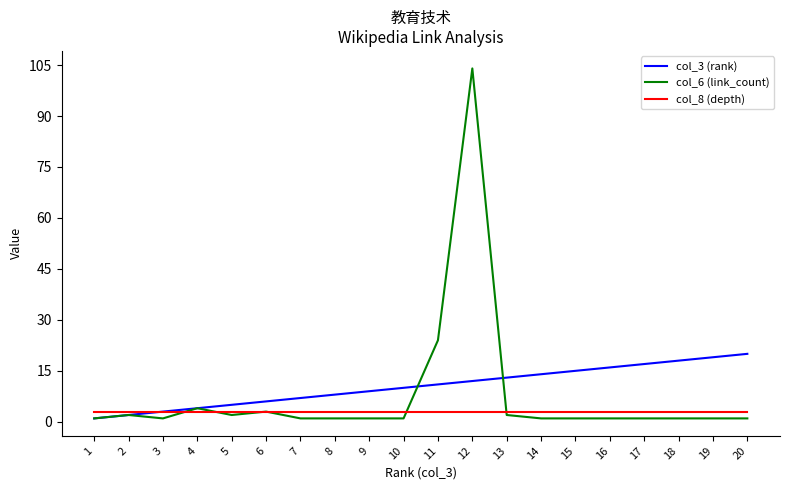

At which label is col_6 (link_count) closest to 52?

11